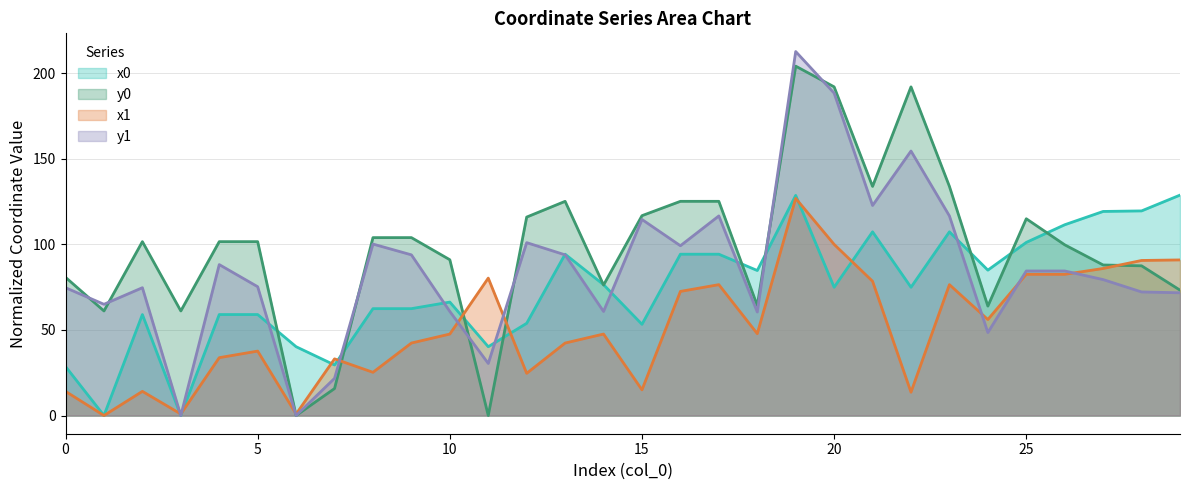

Reading left to right, extract all data points from this chart.

x0: 28.6	0.0	59.0	0.0	59.0	59.0	40.2	29.5	62.5	62.5	66.3	40.2	53.9	94.3	76.5	53.3	94.3	94.3	84.8	128.7	75.0	107.4	75.0	107.4	85.0	101.2	111.5	119.3	119.6	128.8
y0: 80.8	61.1	101.6	61.1	101.6	101.6	0.0	15.8	104.0	104.0	91.0	0.0	116.0	125.2	76.3	116.8	125.2	125.2	64.3	204.2	192.1	133.9	192.1	133.9	63.9	115.0	99.8	88.0	87.5	73.3
x1: 14.1	0.0	14.1	0.9	33.8	37.7	0.9	33.1	25.3	42.4	47.6	80.3	24.7	42.4	47.6	15.0	72.5	76.5	47.8	126.9	100.0	78.5	13.6	76.5	56.1	82.5	82.5	85.9	90.6	90.9
y1: 74.7	65.0	74.7	0.0	88.2	75.3	0.0	21.7	100.2	93.9	60.8	30.4	101.0	93.9	60.8	114.6	99.2	116.7	60.5	212.7	188.4	122.8	154.6	116.7	48.5	84.5	84.5	79.4	72.2	71.7